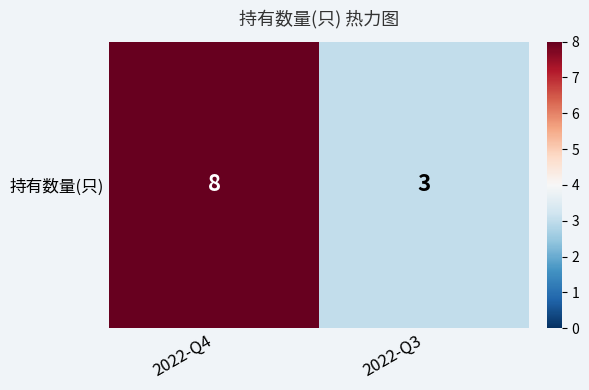

What is the smallest value displayed?

3